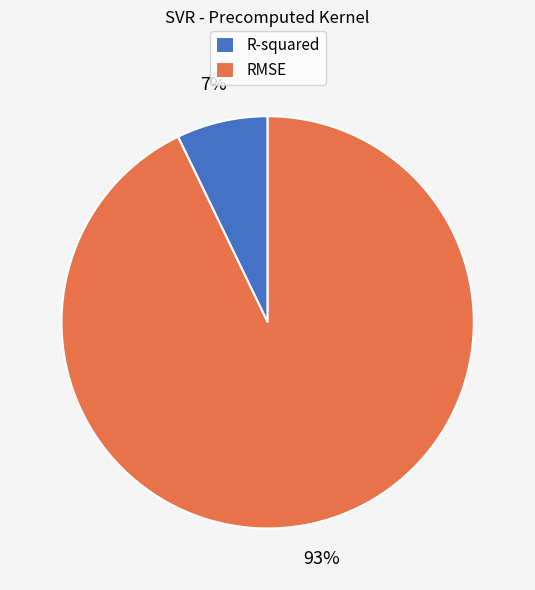

How many segments does this pie chart have?

2